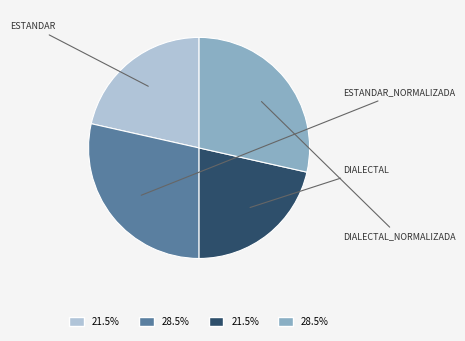

Does any single category account for the majority?

No